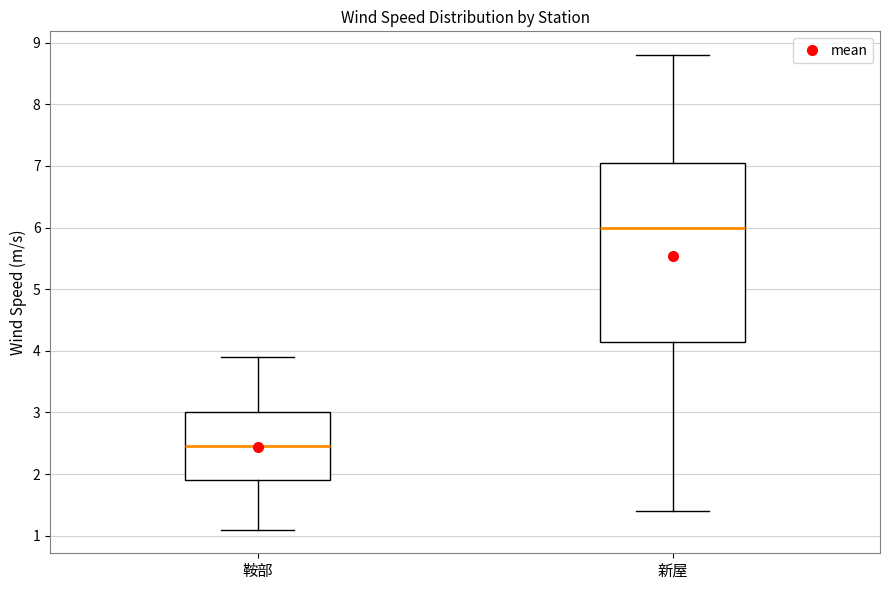

Comparing the boxes themselves (not the whiskers), which one is the tallest?

新屋